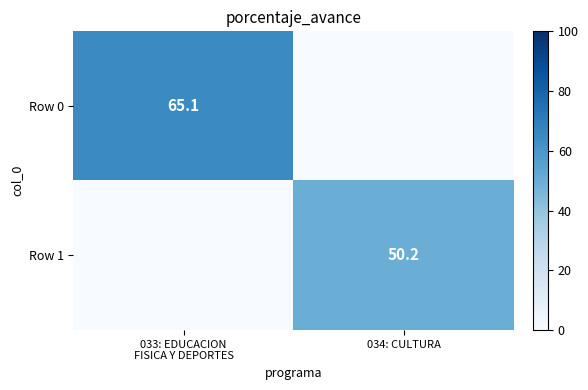

True or false: Row 1 has a value of 66.7 at 034: CULTURA.

False